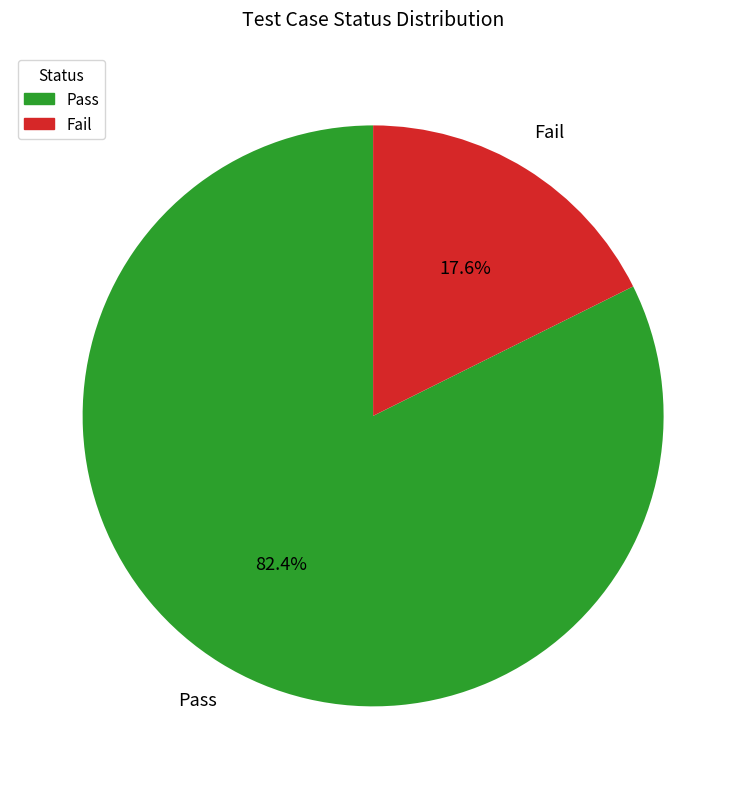

To the nearest percent, what is the combined percentage of Fail and Pass?

100%